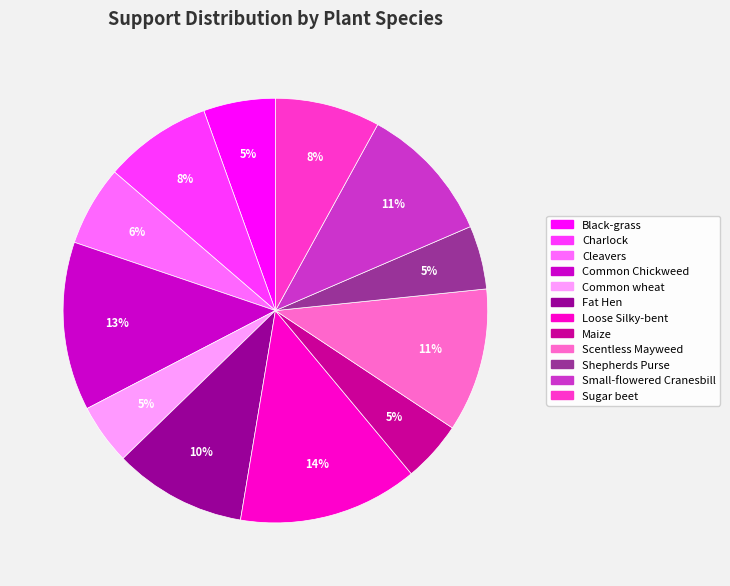

Is the sum of Charlock and Fat Hen greater than half?

No